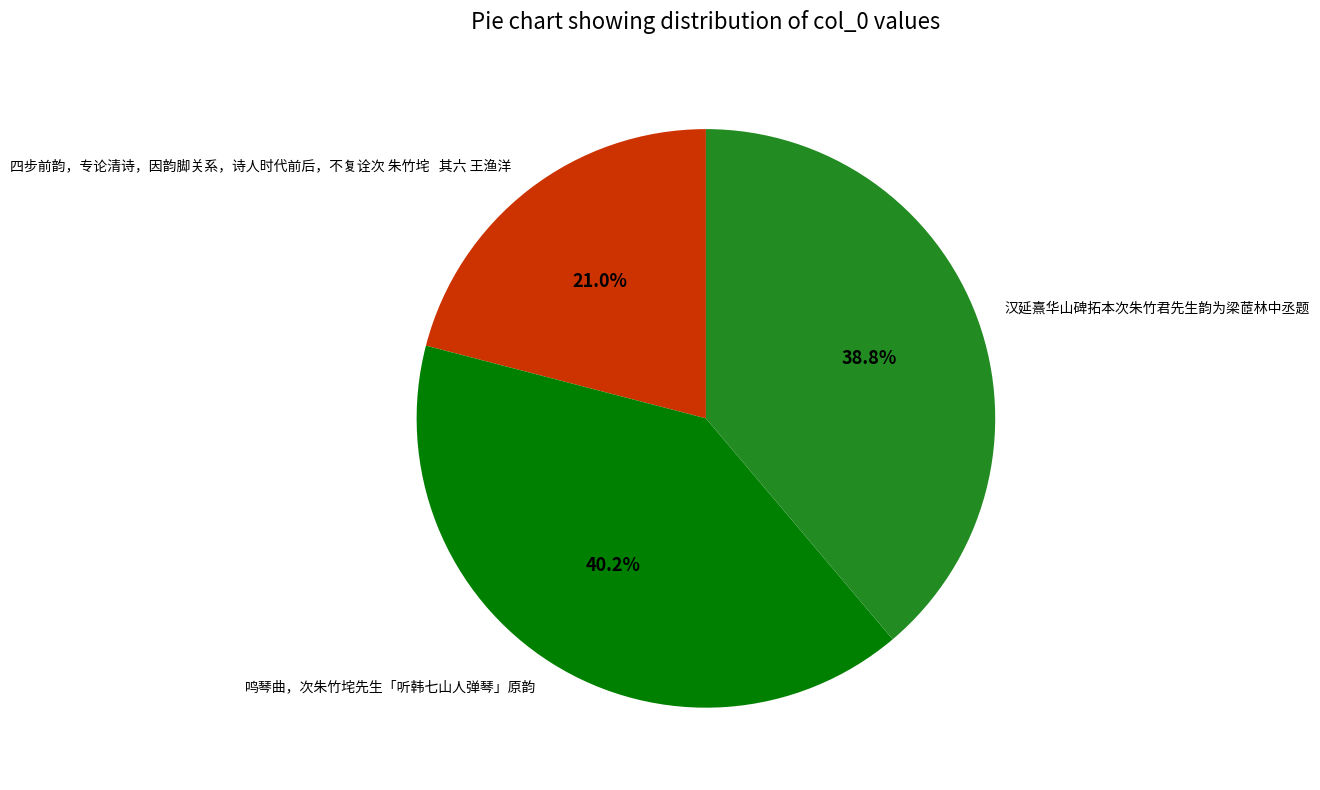

Is there a majority slice in this chart?

No